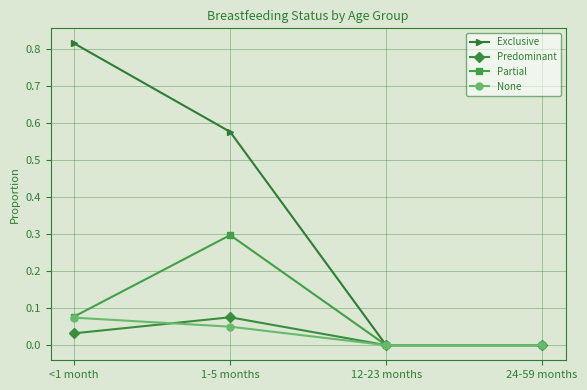

Which series has the largest total across all categories?

Exclusive